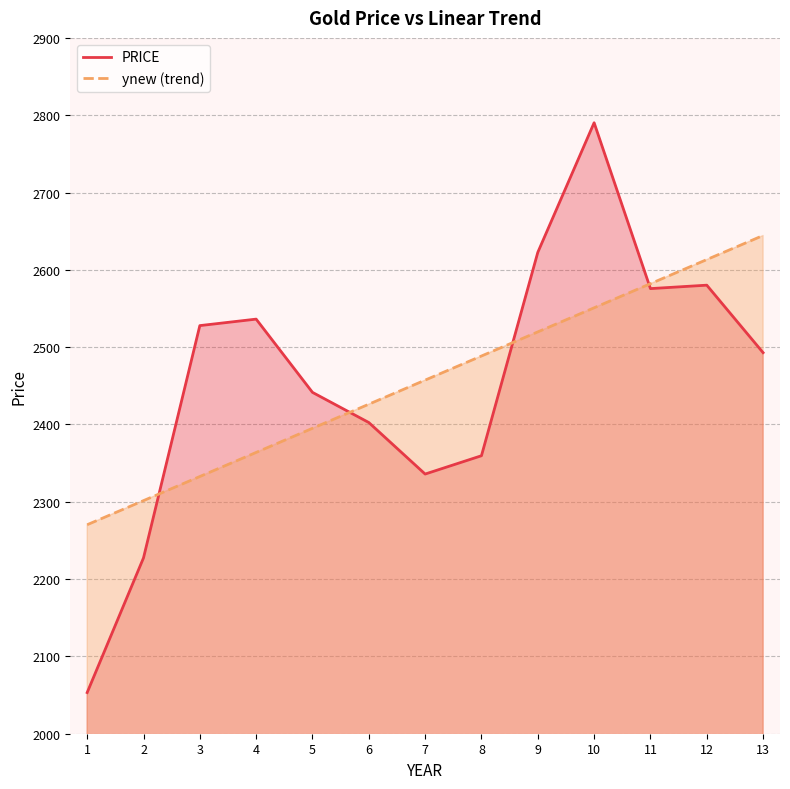

What is the difference between the PRICE values at 4 and 5?

94.8